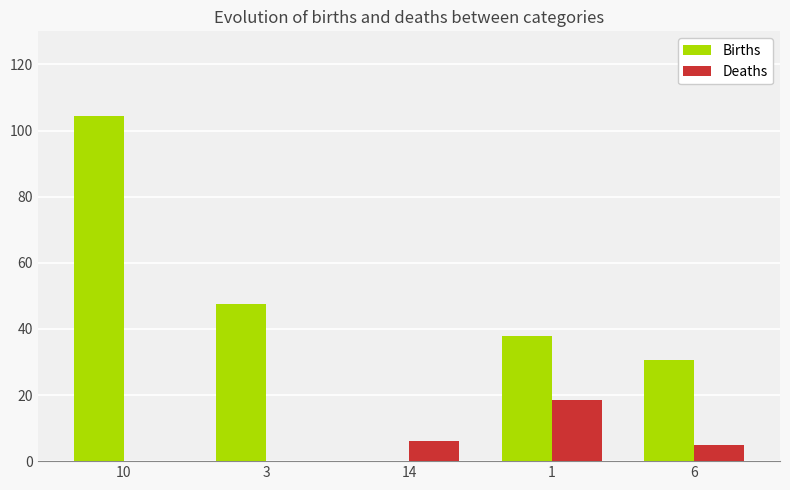

At which label is Births closest to 52?

3